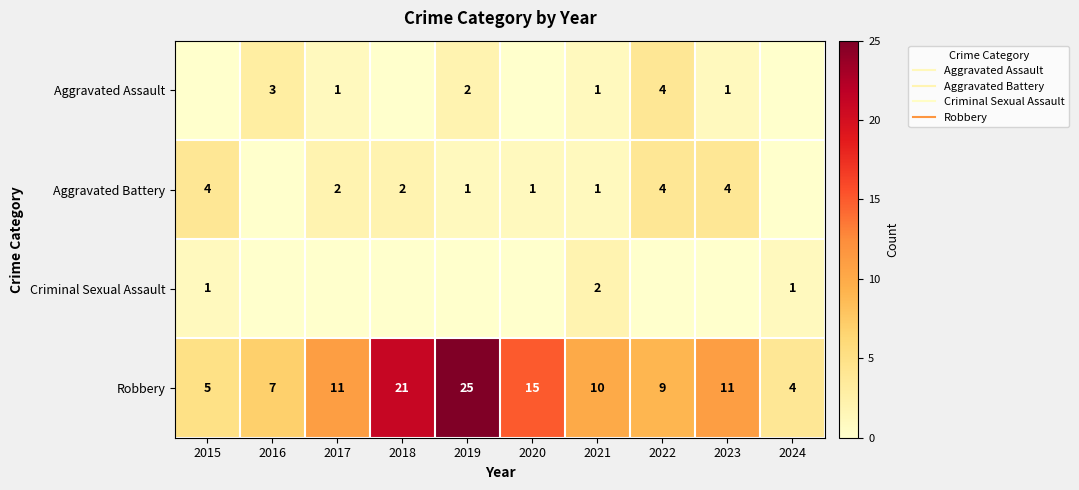

What value does the Robbery series have at 2018?

21